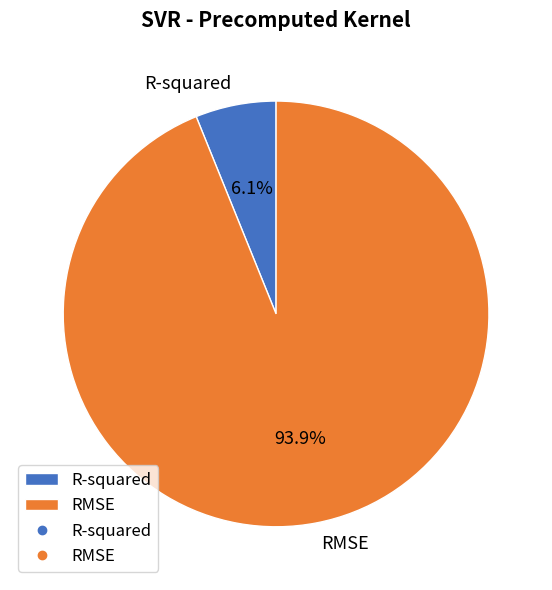

Which has a higher value, RMSE or R-squared?

RMSE